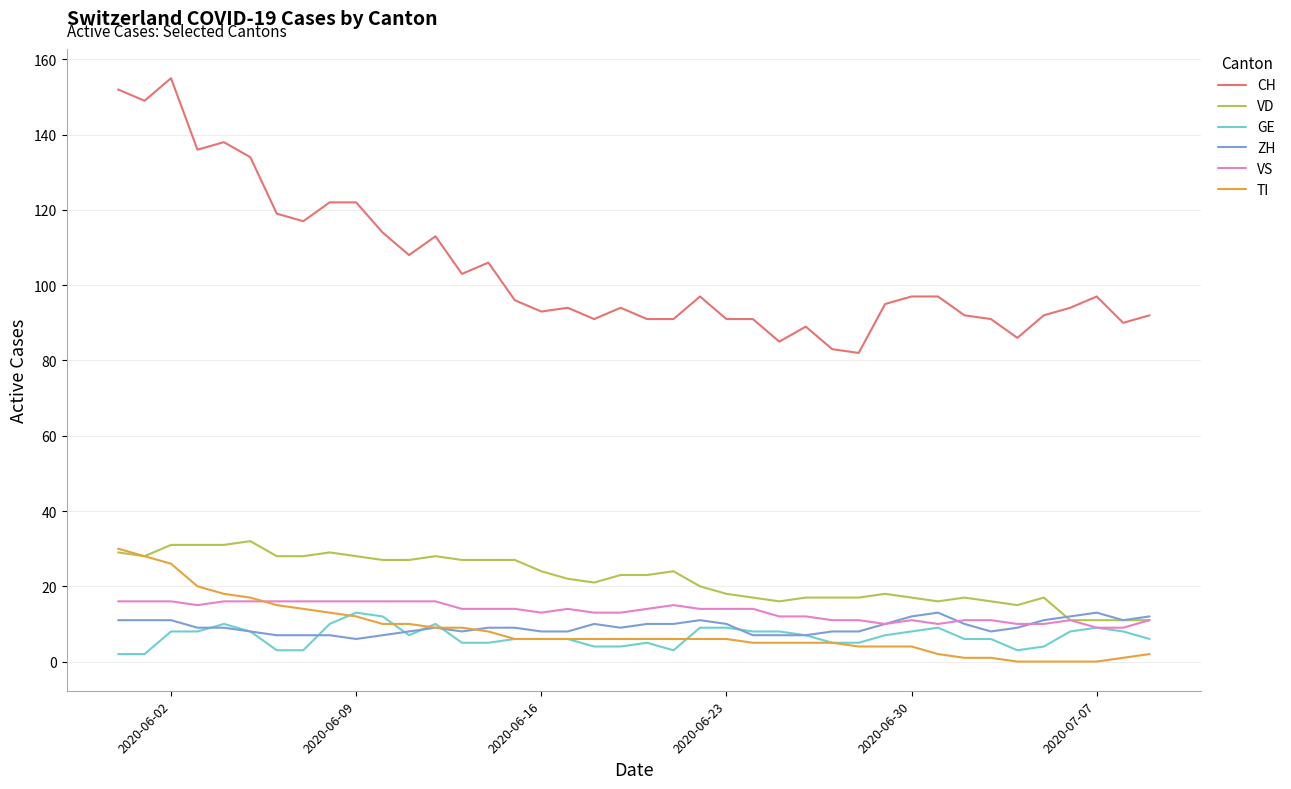

Which series has the largest total across all categories?

CH